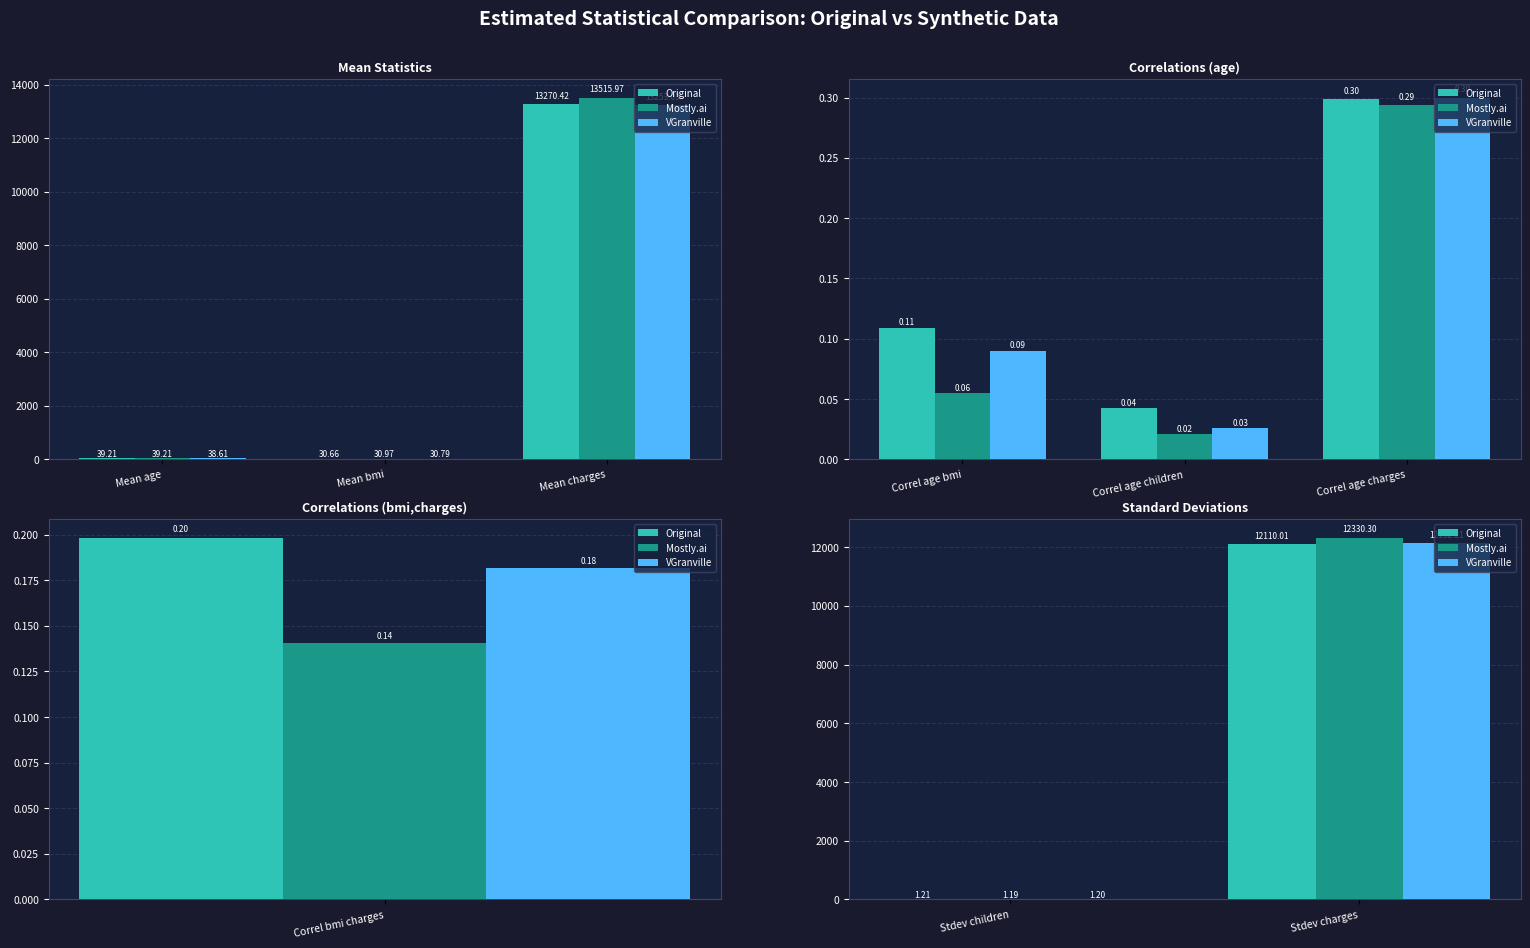

What is the sum of all Mostly.ai values?

12331.5